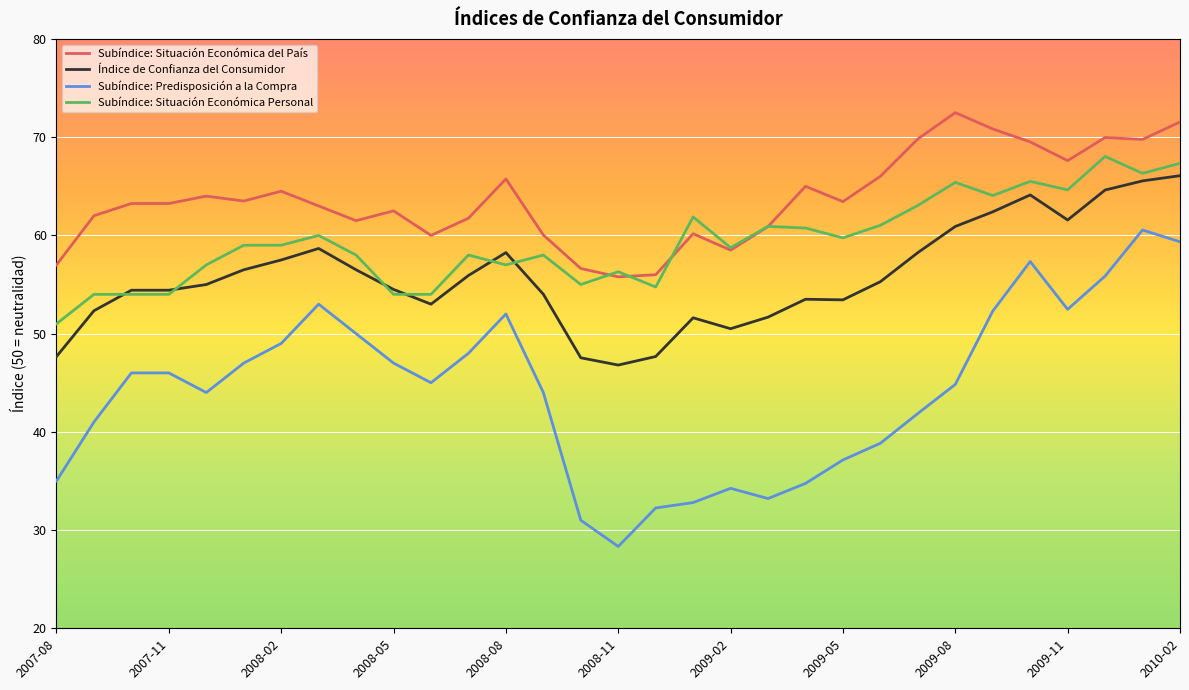

True or false: Índice de Confianza del Consumidor has more than 0 points higher than both neighbors.

True